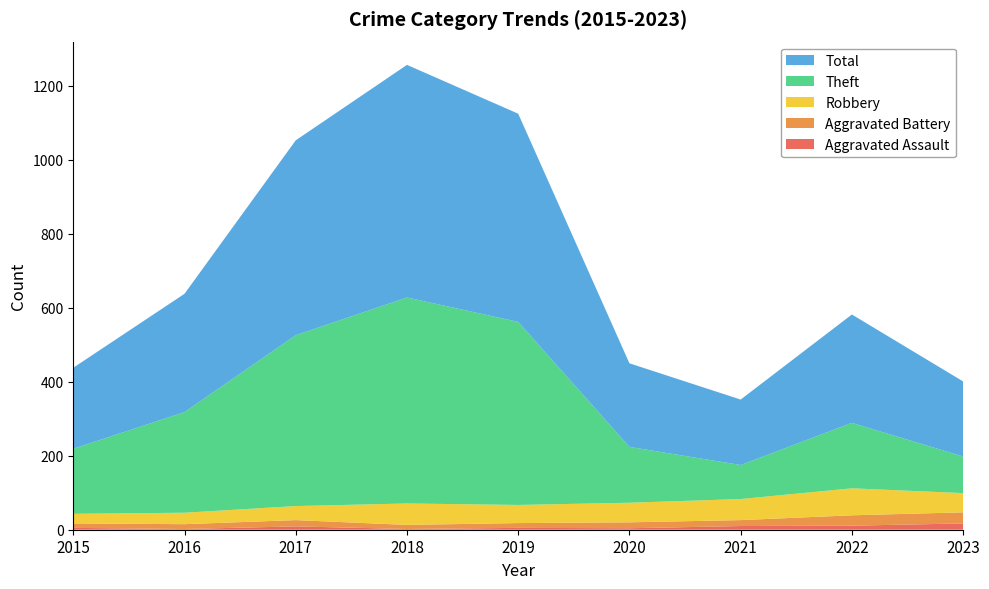

Reading left to right, list all the values displayed in this chart.

Aggravated Assault: 5	2	9	2	5	4	10	11	17
Aggravated Battery: 12	13	17	11	13	16	16	28	30
Robbery: 26	31	38	58	49	53	57	73	52
Theft: 176	272	462	557	495	151	92	177	99
Total: 219	320	527	629	563	226	177	293	203